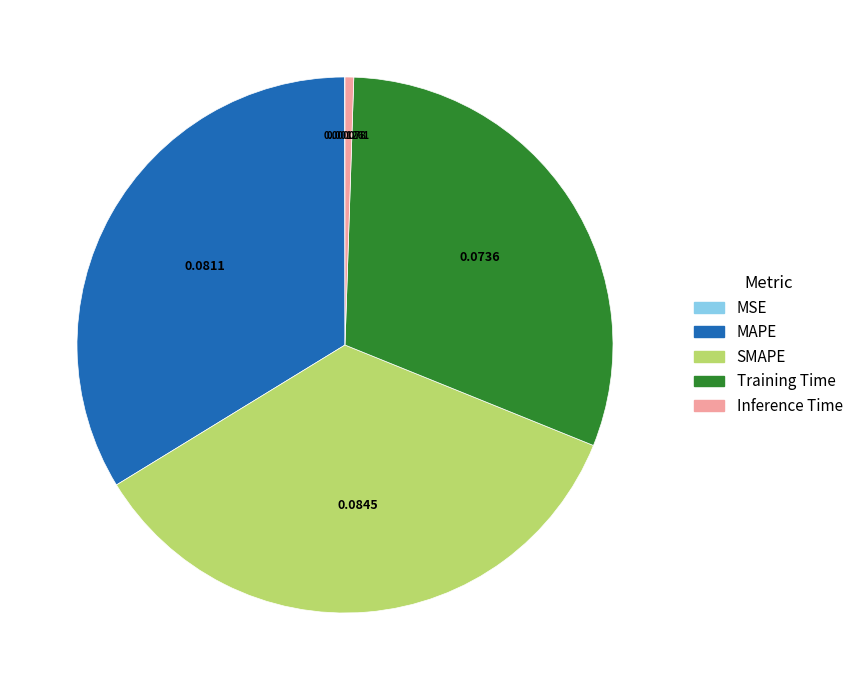

What is the largest slice in the pie chart?

SMAPE